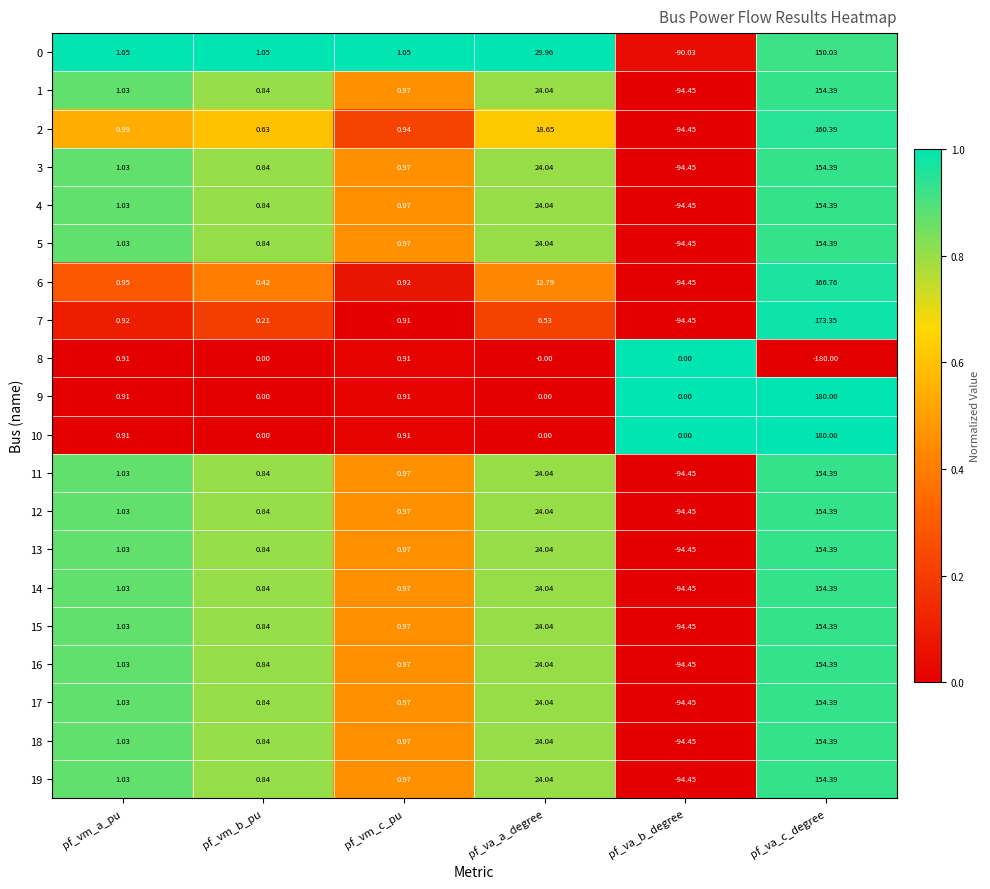

At which category does the chart reach its minimum across all series?

pf_va_c_degree